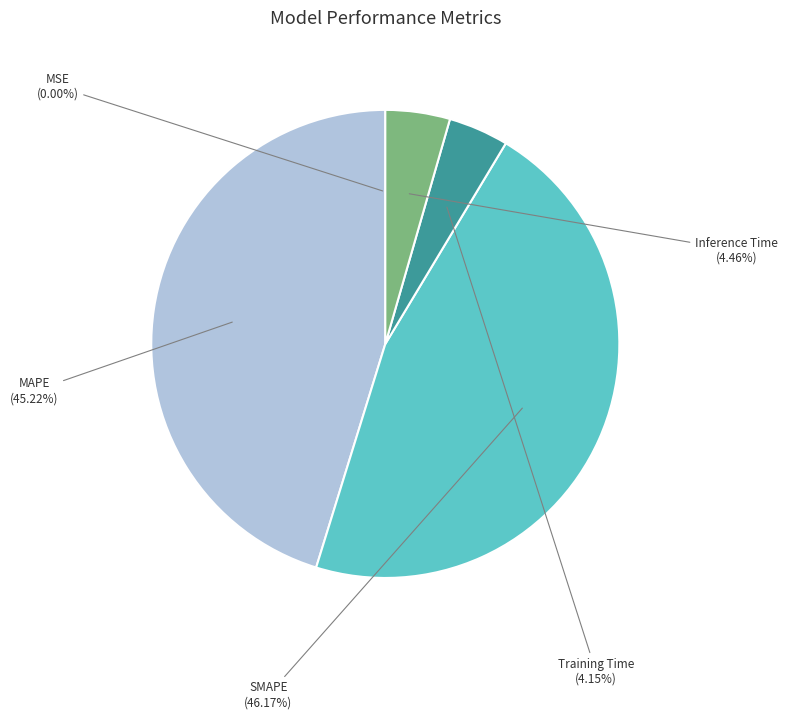

To the nearest percent, what portion does Inference Time represent?

4%